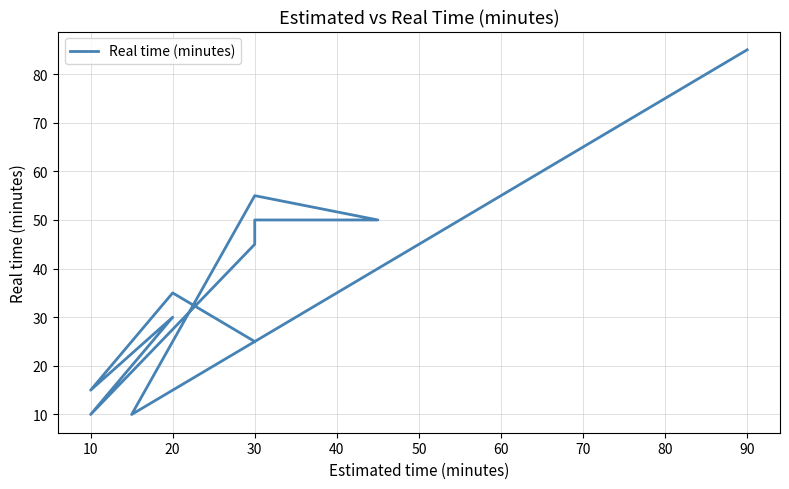

Is it true that the value at 90 is 37?

False